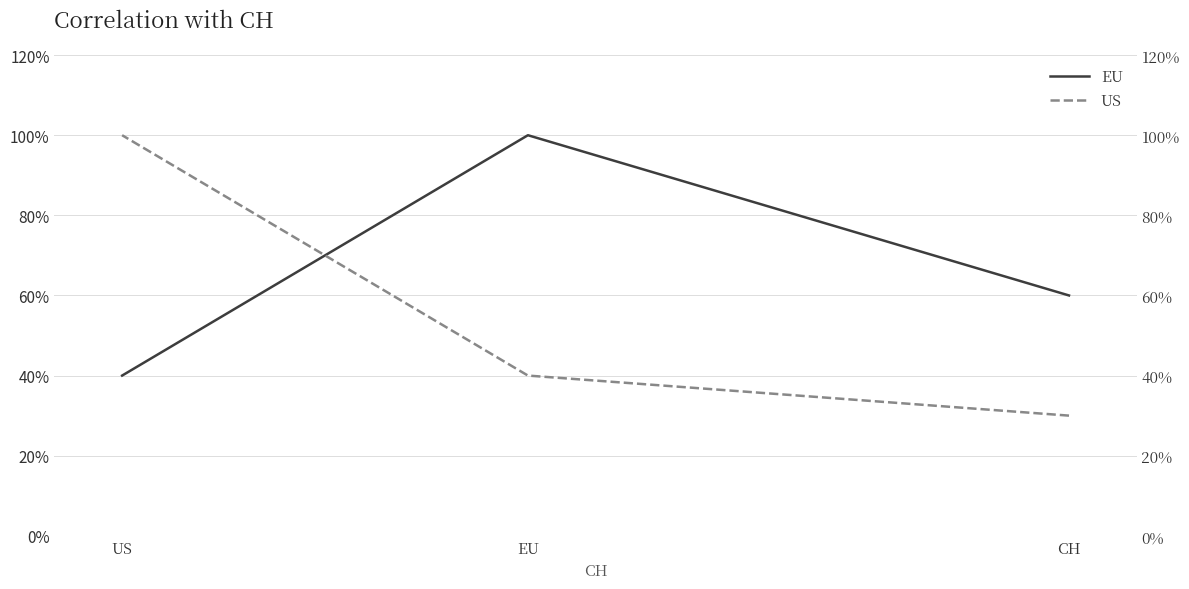

Which series has the largest range (max minus min)?

US